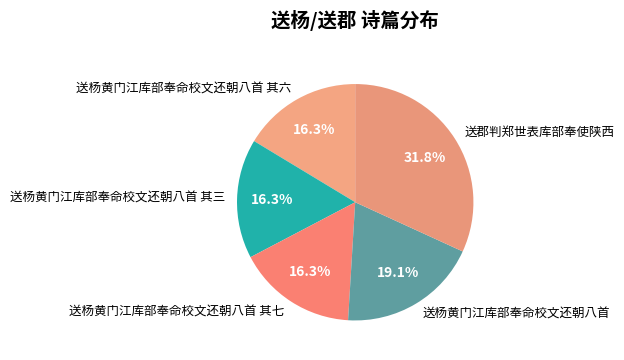

True or false: 送杨黄门江库部奉命校文还朝八首 其七 accounts for 27% of the total.

False